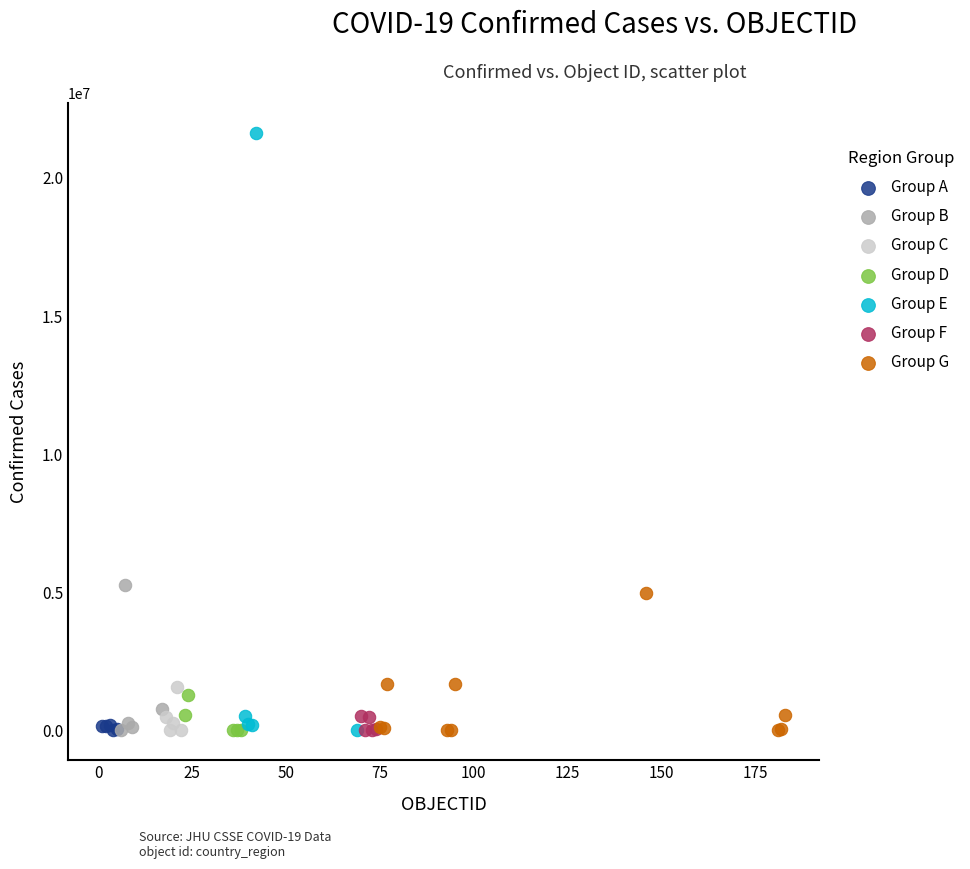

Which series has the largest Y range (max minus min)?

Group E